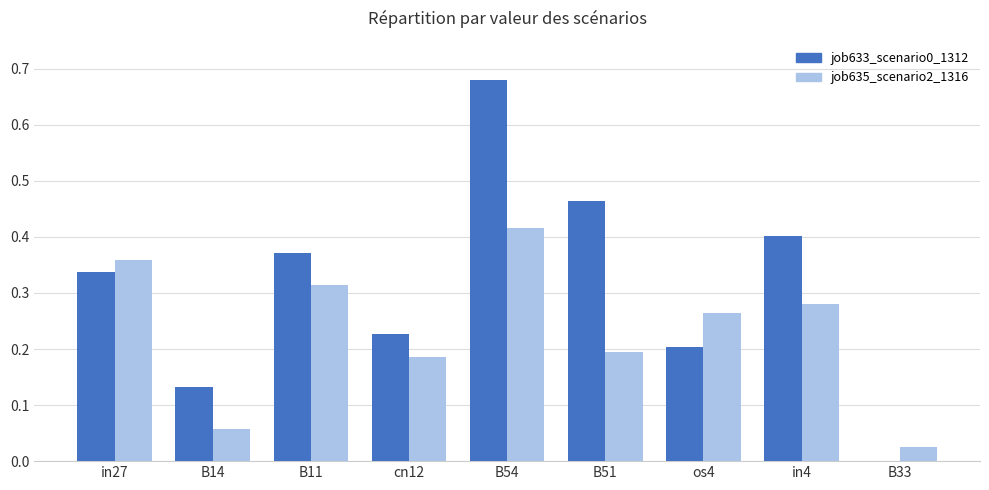

Is the value of job635_scenario2_1316 at B11 greater than the value of job633_scenario0_1312 at cn12?

Yes